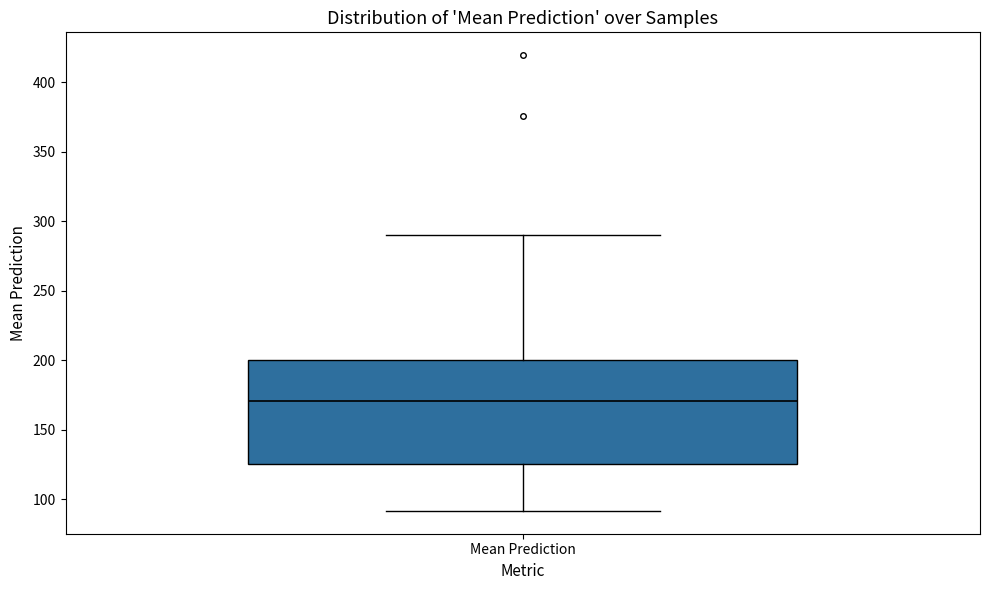

Read this box plot against the y-axis: the position of the median line, the range covered by the box, and the ends of both whiskers. The values are not printed on the chart, so give them approximately, as read against the axis.

median 170, box 125 to 200, whiskers 90 to 290